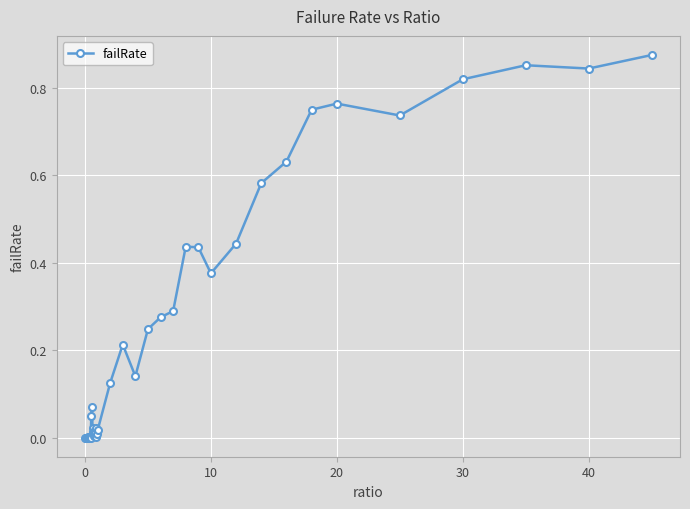

True or false: there are more than 0 points higher than both neighbors.

True